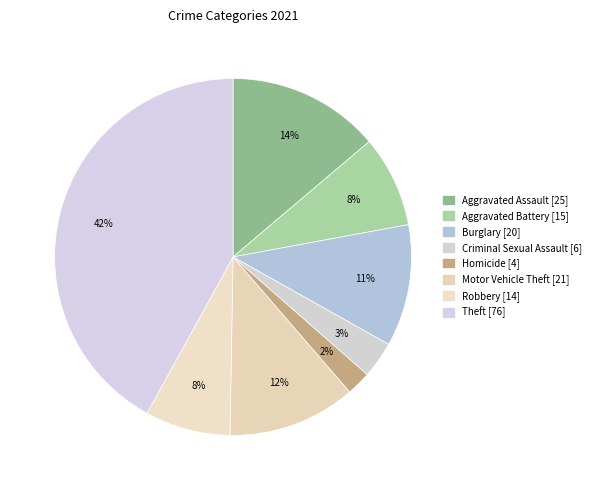

Does any single category account for the majority?

No